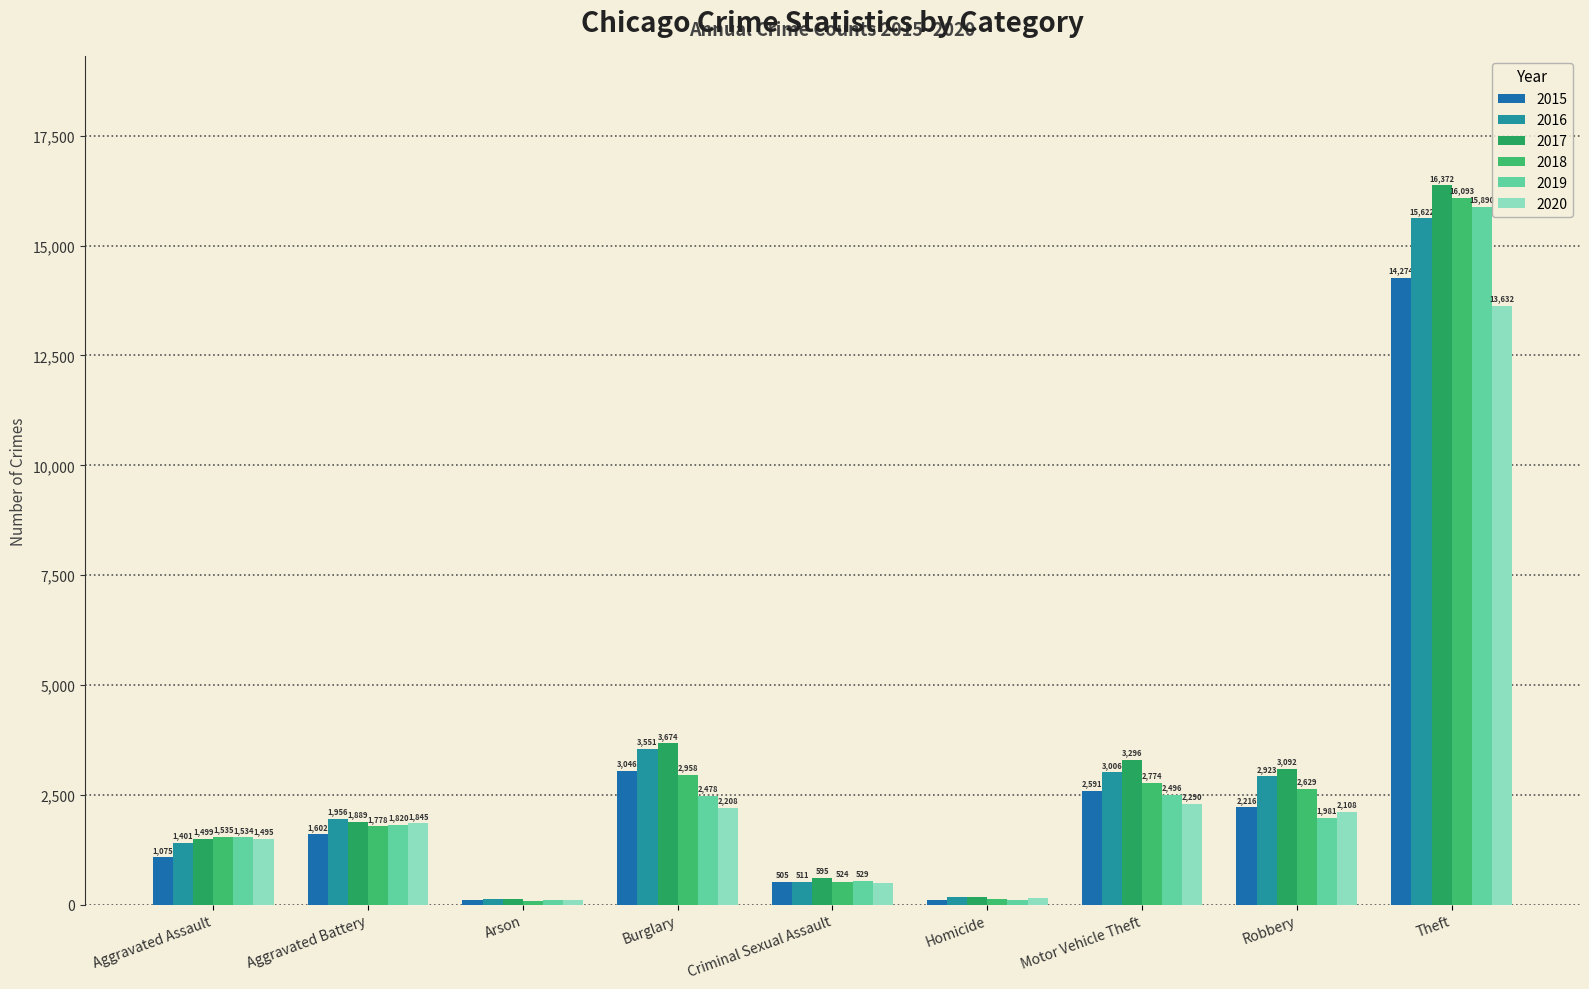

At which label does 2015 reach its peak?

Theft